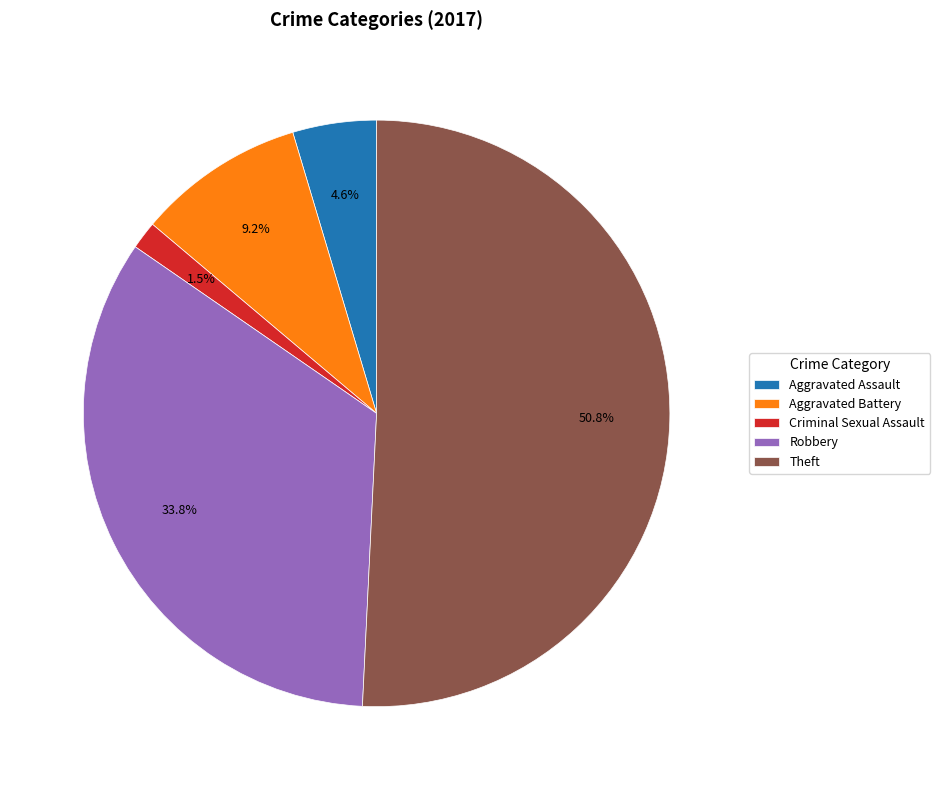

What percentage is NOT represented by Aggravated Assault?

95.4%